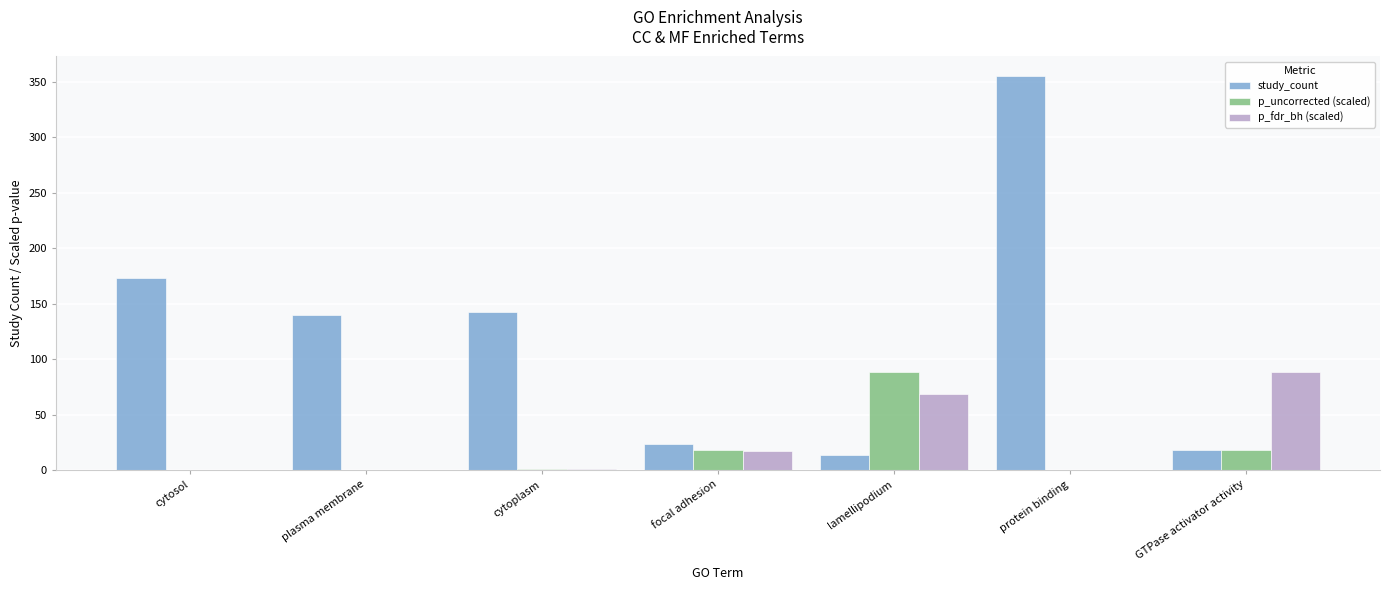

Which series has the widest spread of values?

study_count